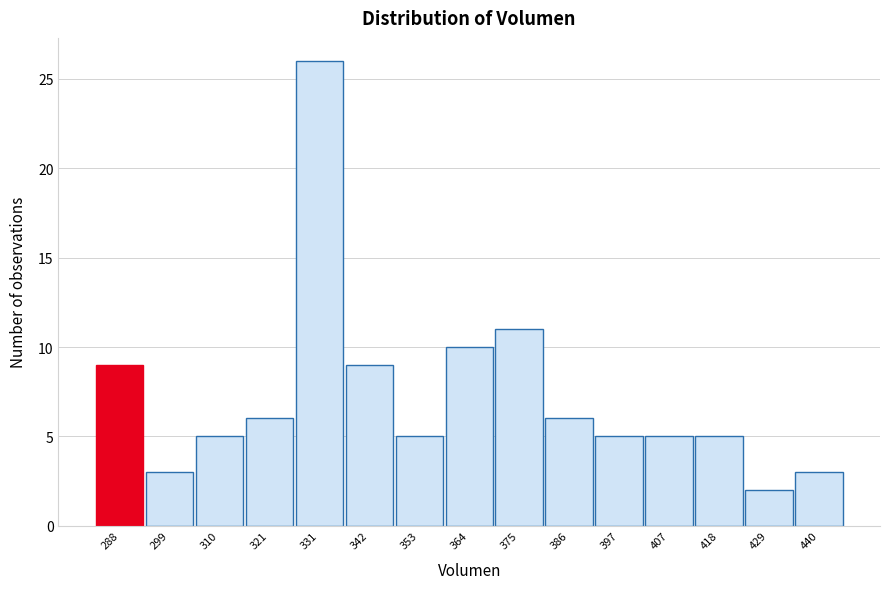

Reading right to left, transcribe all the data shown in this chart.

440=3	429=2	418=5	407=5	397=5	386=6	375=11	364=10	353=5	342=9	331=26	321=6	310=5	299=3	288=9